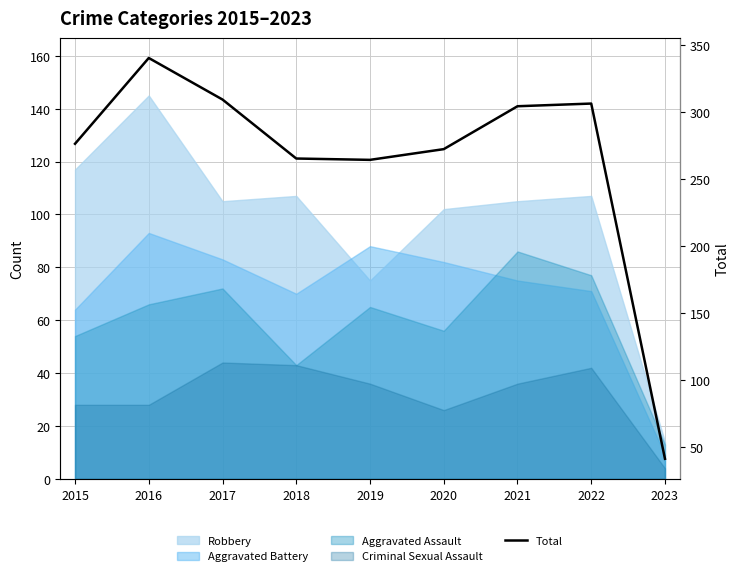

Reading left to right, what are all the values shown in this chart?

276	340	309	265	264	272	304	306	41